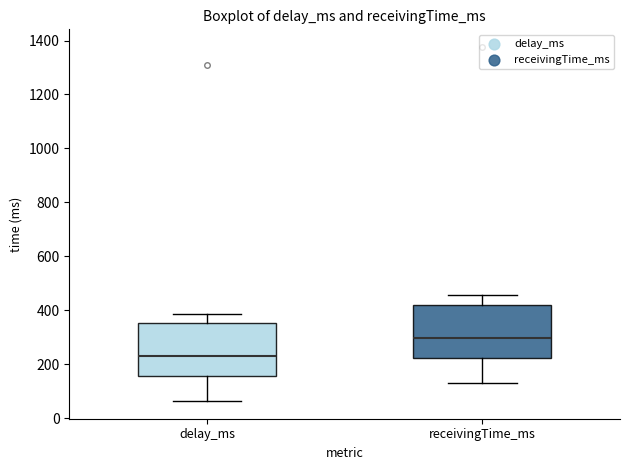

Reading left to right, read every box against the y-axis: the position of its median line, the range the box covers, and the ends of its whiskers. The values are not printed on the chart, so give them approximately, as read against the axis.

delay_ms: median 240, box 160 to 360, whiskers 60 to 380
receivingTime_ms: median 300, box 220 to 420, whiskers 140 to 460